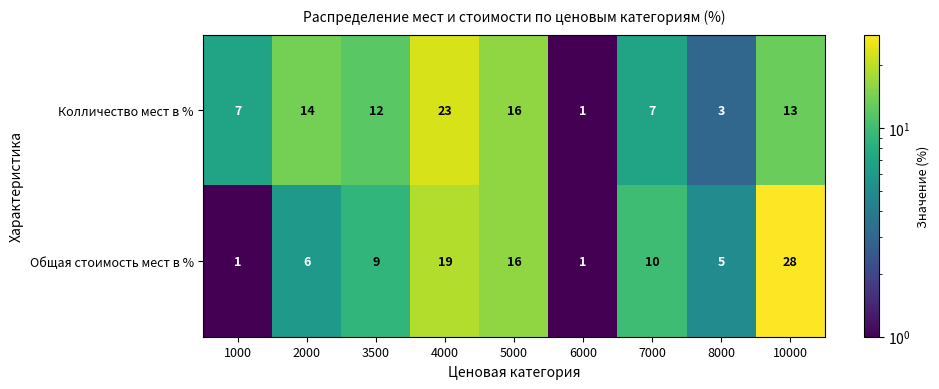

Which series has the largest total across all categories?

Колличество мест в %